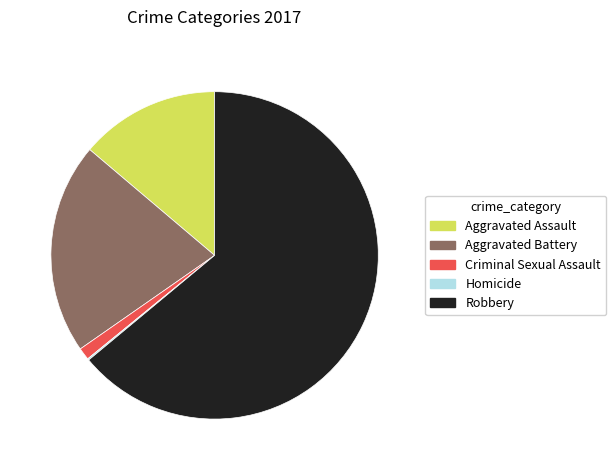

Which category accounts for the majority?

Robbery